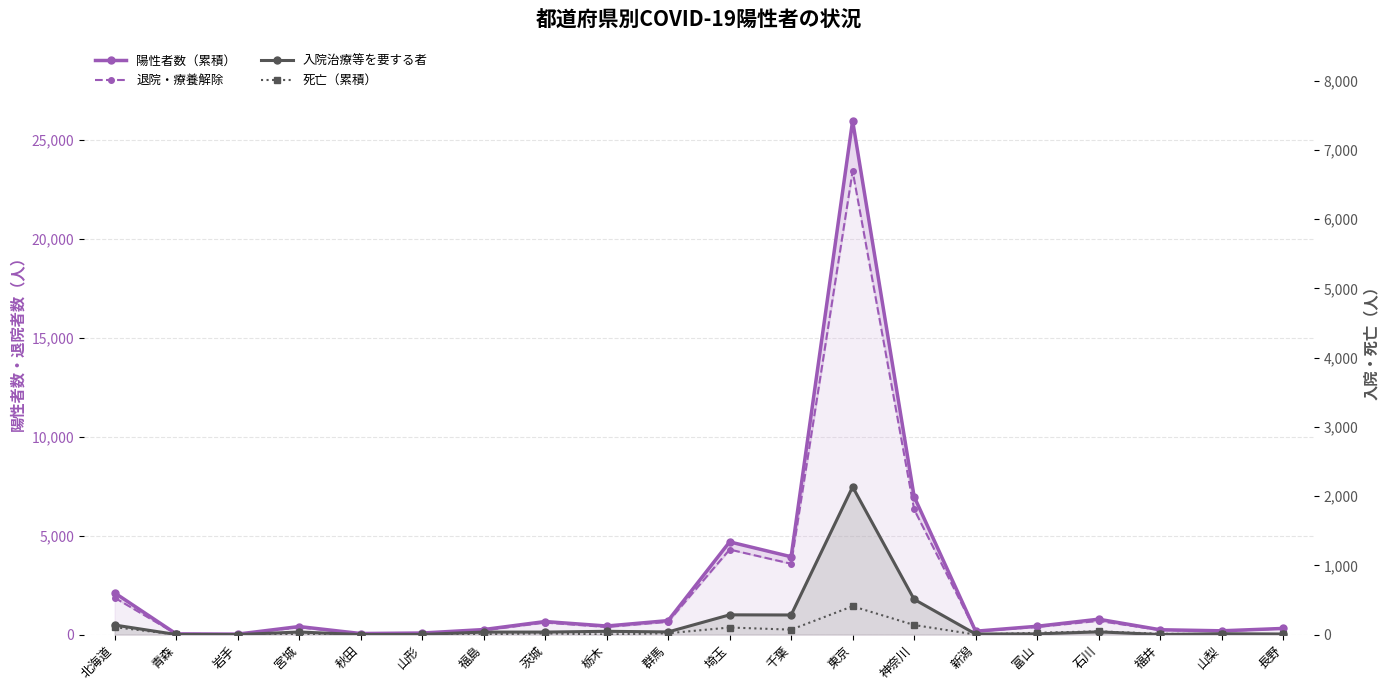

At which category is the sum across all series the highest?

東京